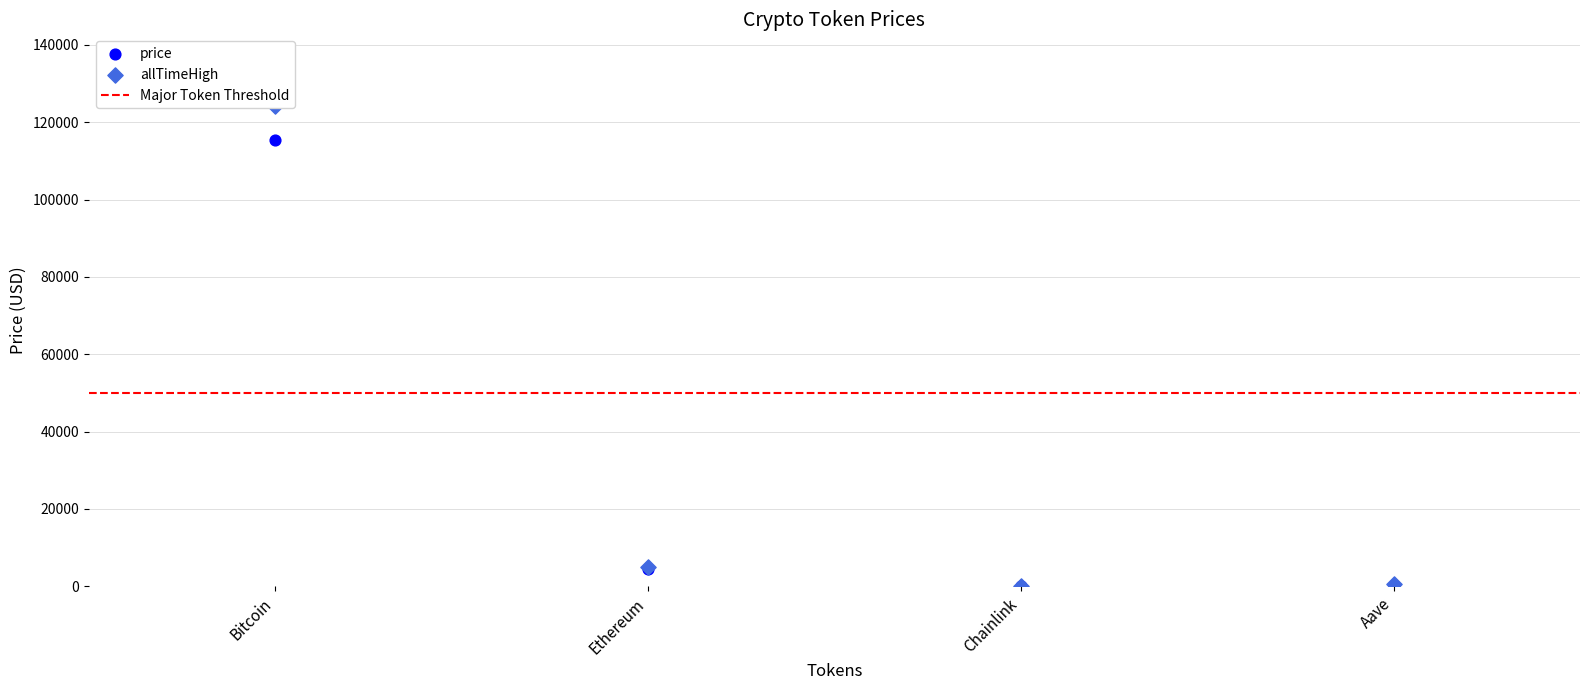

What are all the series names shown in the legend?

price, allTimeHigh